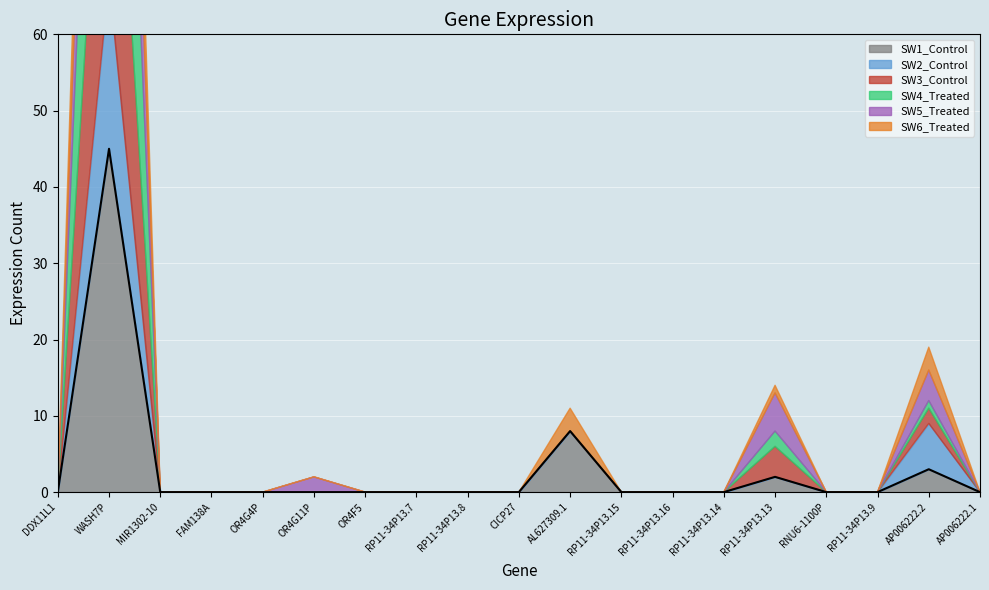

What position from the right is RP11-34P13.15?

8